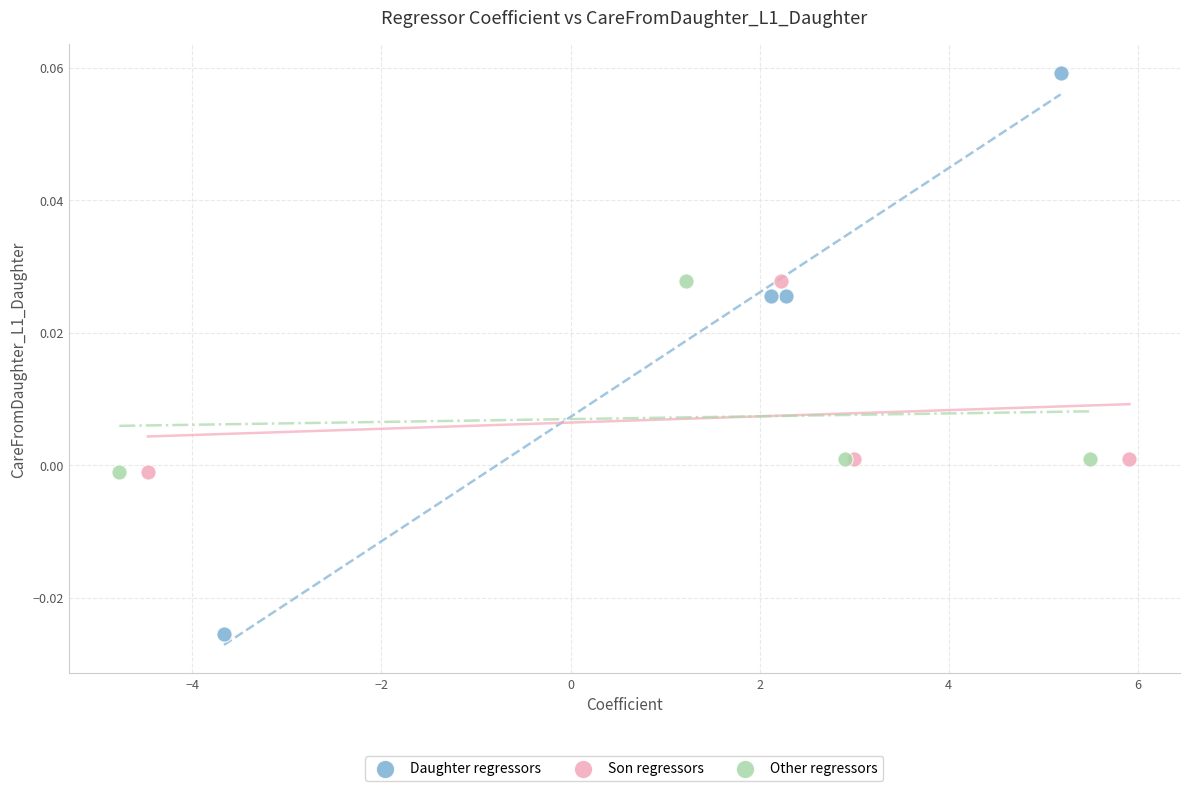

What are all the series names shown in the legend?

Daughter regressors, Son regressors, Other regressors